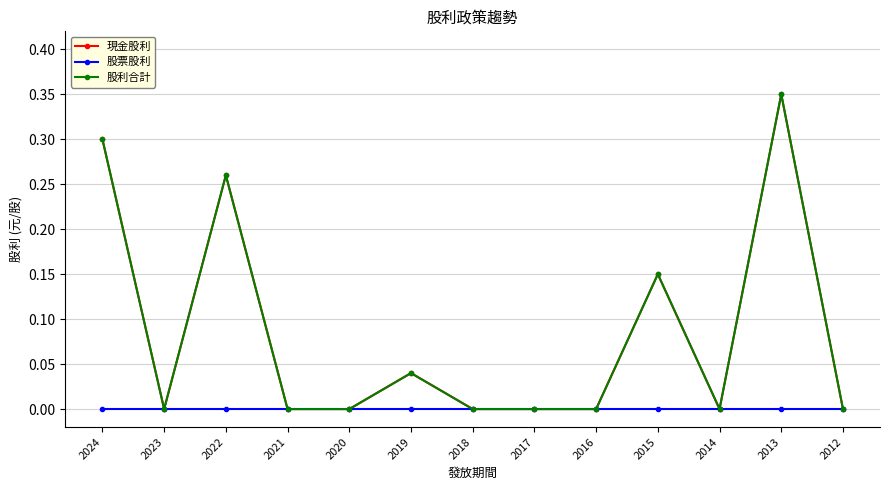

List the labels in order of 現金股利 value, smallest first.

2023, 2021, 2020, 2018, 2017, 2016, 2014, 2012, 2019, 2015, 2022, 2024, 2013